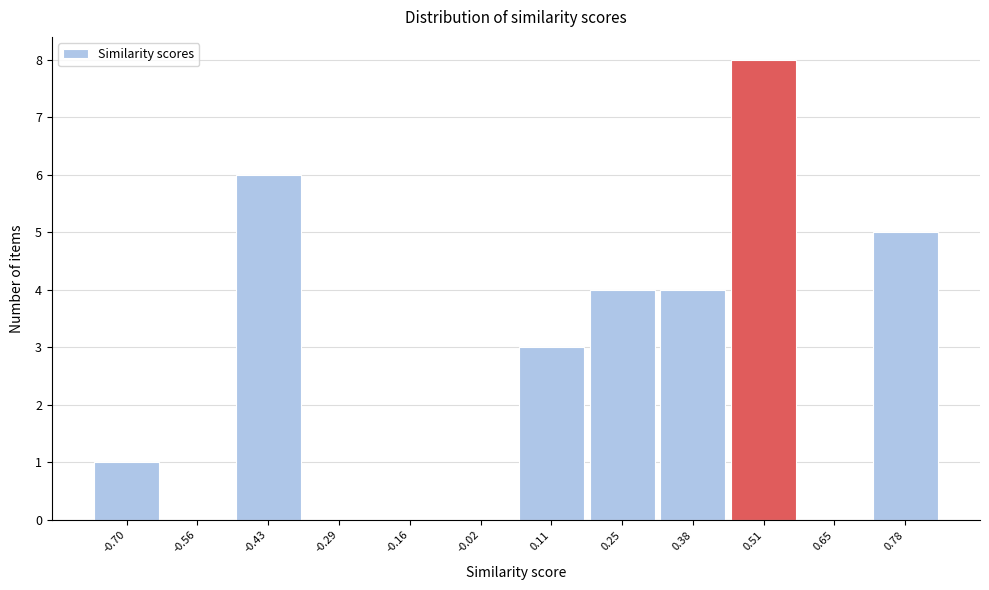

Reading left to right, what are all the values shown in this chart?

-0.70=1	-0.56=0	-0.43=6	-0.29=0	-0.16=0	-0.02=0	0.11=3	0.25=4	0.38=4	0.51=8	0.65=0	0.78=5